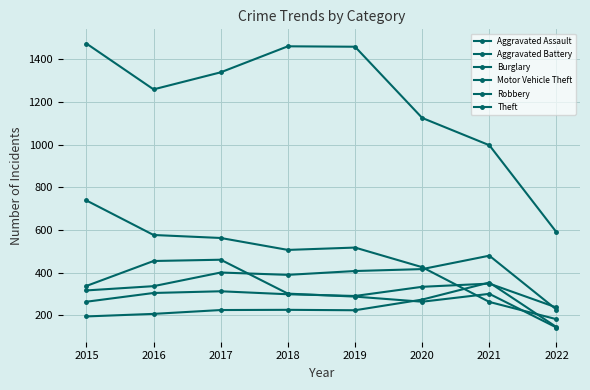

True or false: Aggravated Battery and Burglary intersect in this chart.

True